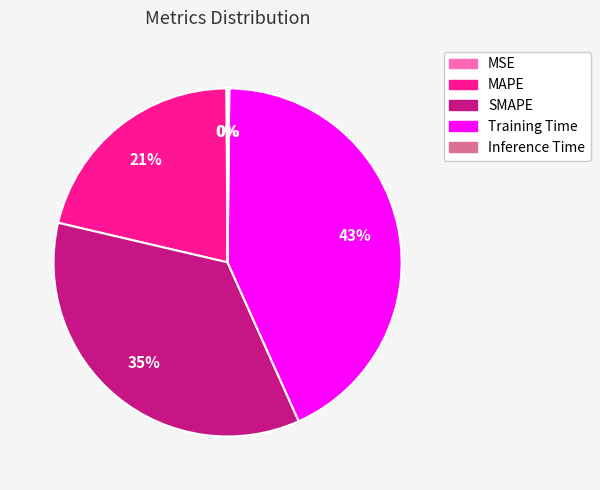

To the nearest percent, what percentage of the pie is MAPE?

21%